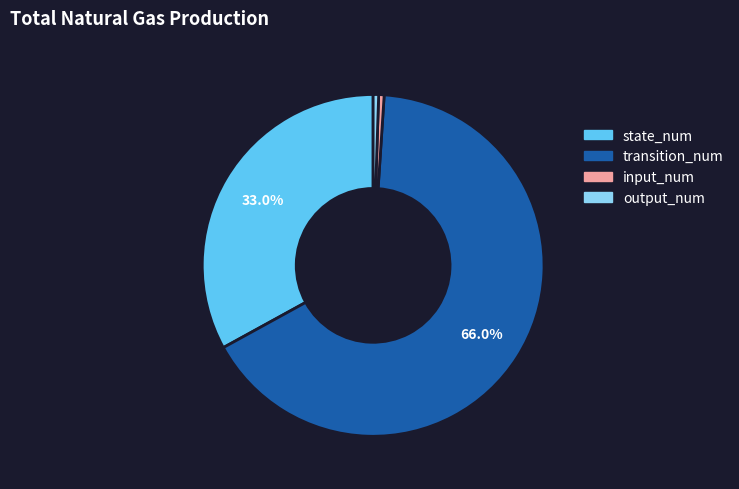

True or false: transition_num accounts for 52% of the total.

False